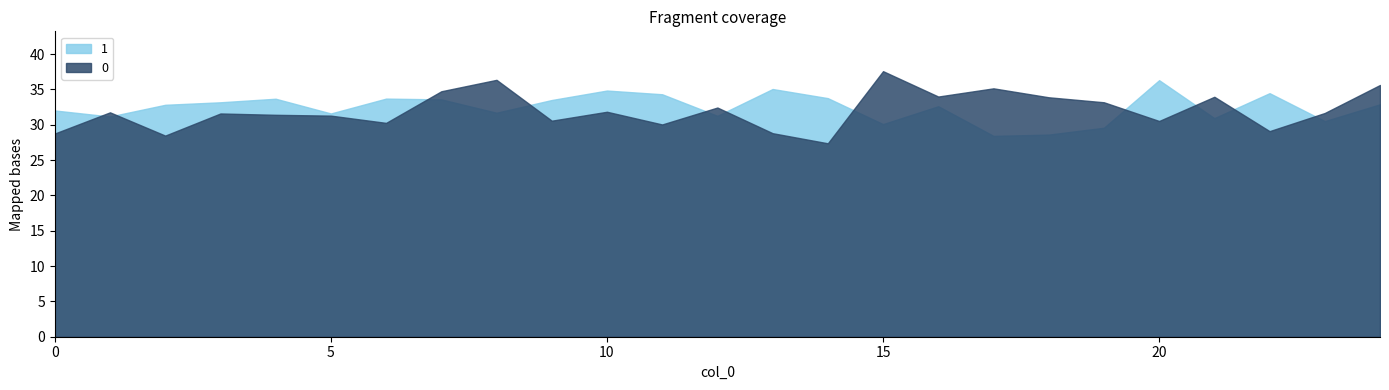

What is the difference between the highest and lowest values at 20?

5.8